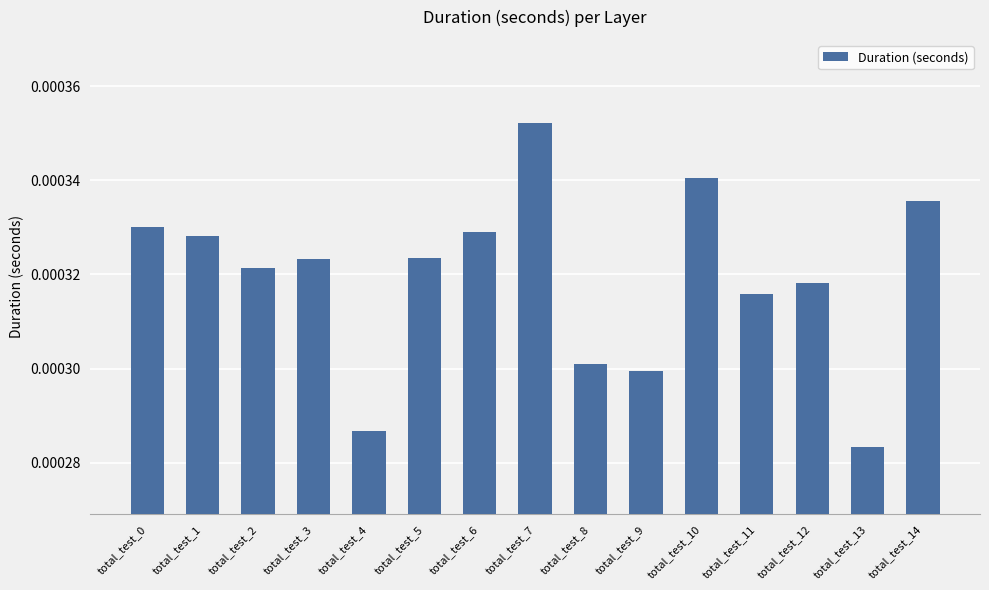

How many bars are there in total?

15